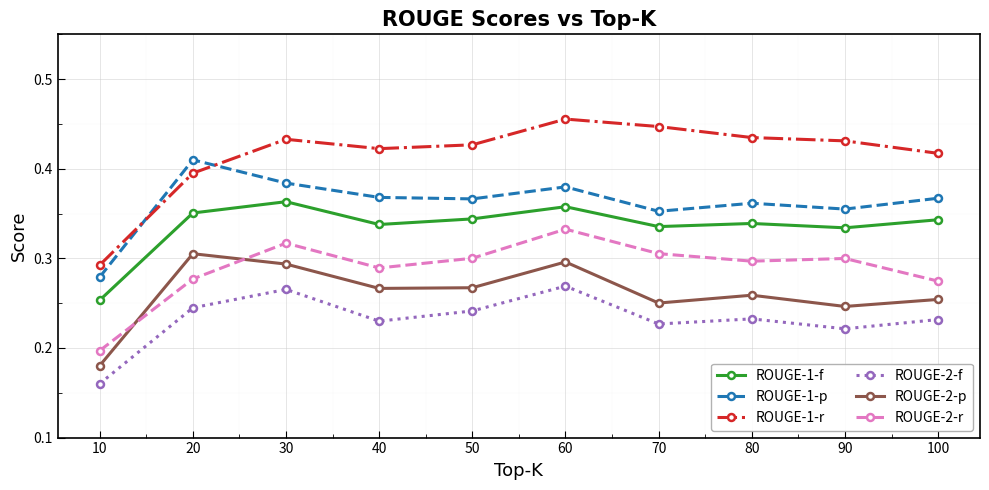

Which category has the highest value in the ROUGE-1-r series?

60